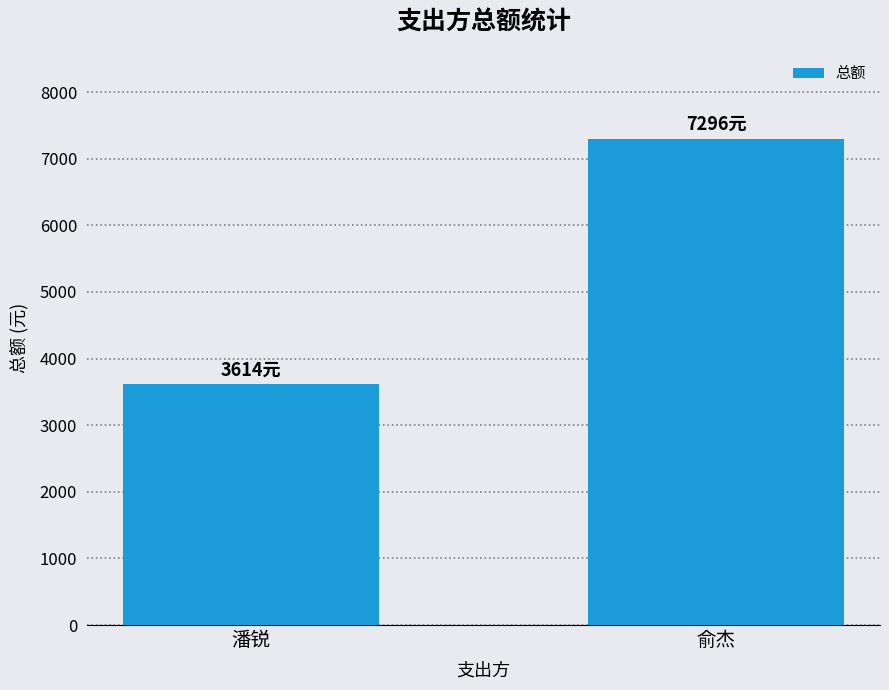

List the labels in order of value, smallest first.

潘锐, 俞杰